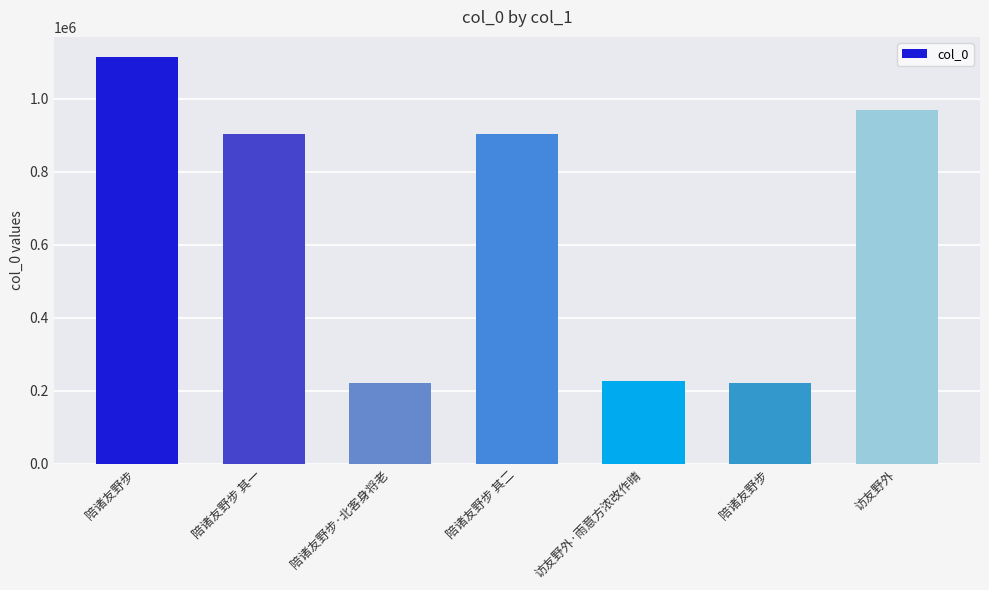

What is the change in value from 陪诸友野步 其二 to 访友野外?

+65009